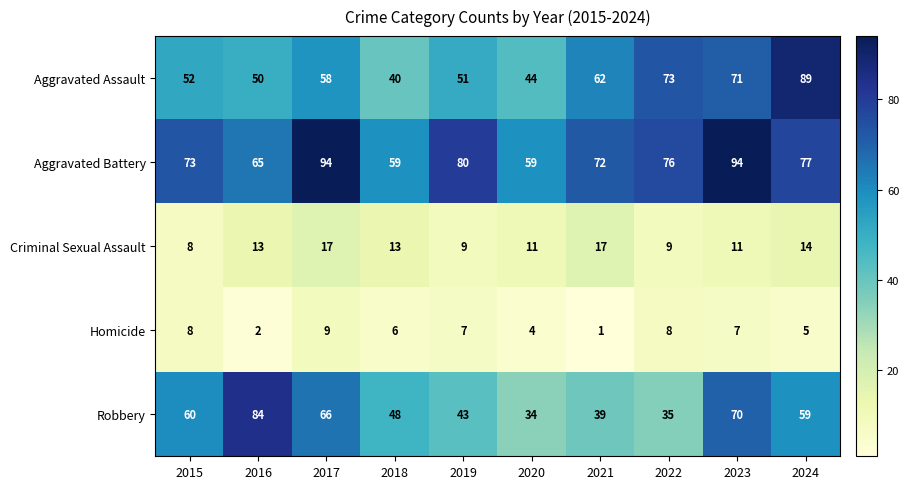

Which series has the largest range (max minus min)?

Robbery